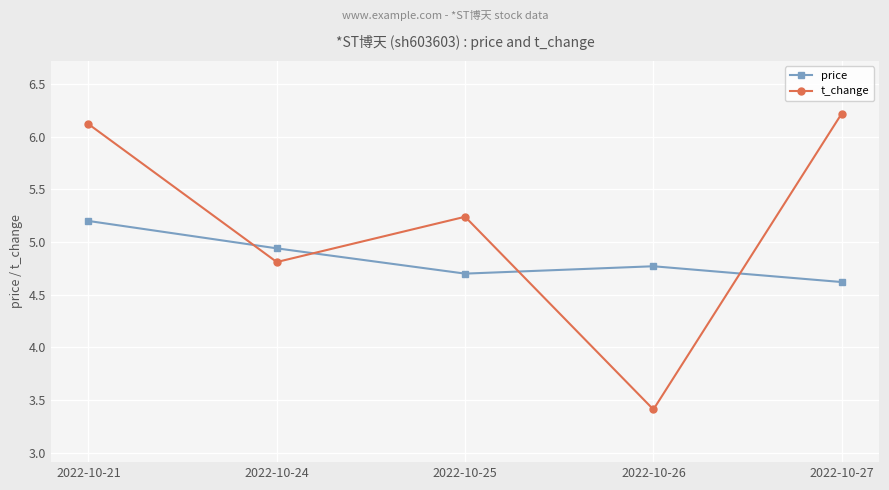

At which label is price closest to 4?

2022-10-27